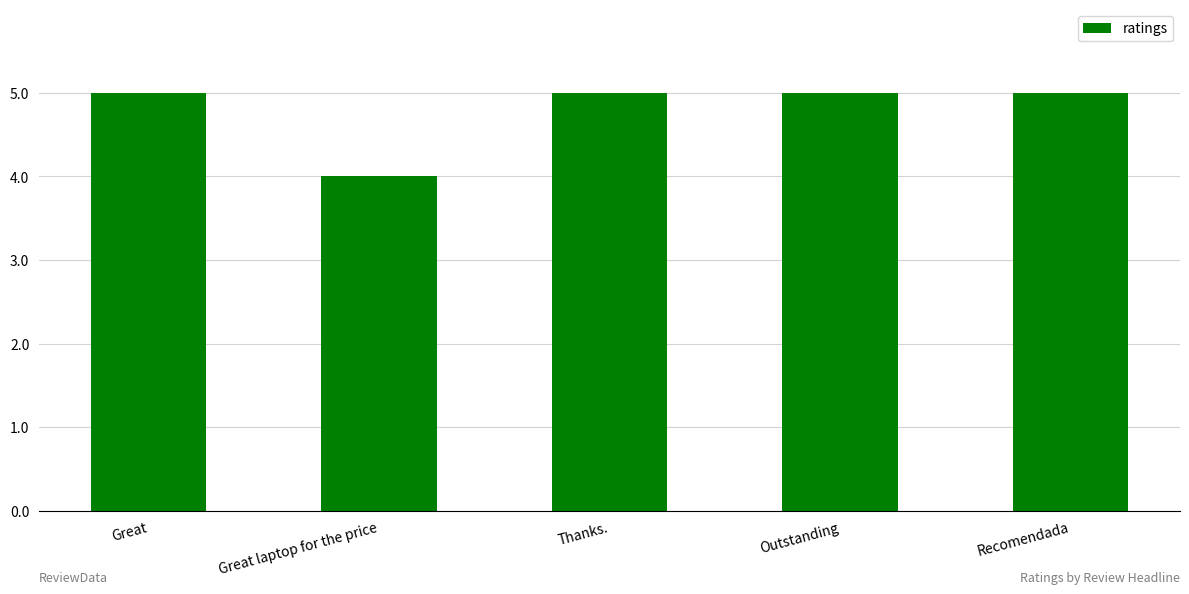

What is the smallest value displayed?

4